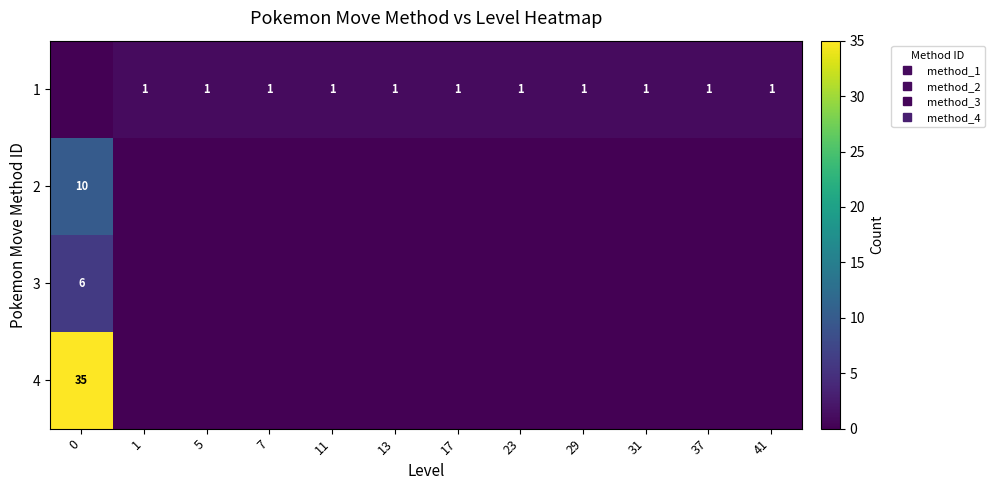

List the series in order of their peak value, highest first.

4, 2, 3, 1